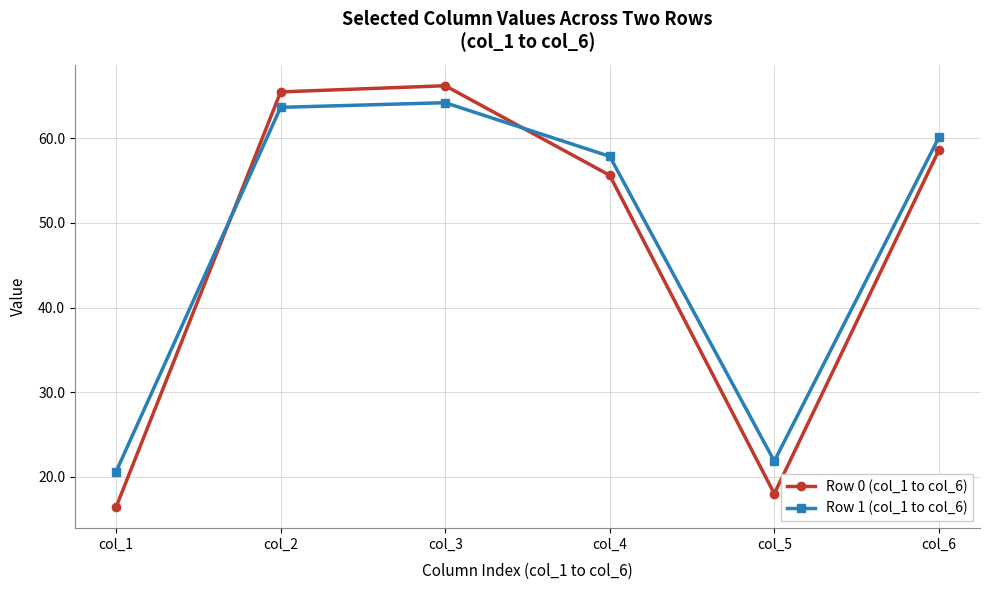

Where does the Row 0 (col_1 to col_6) series first go above 58?

col_2